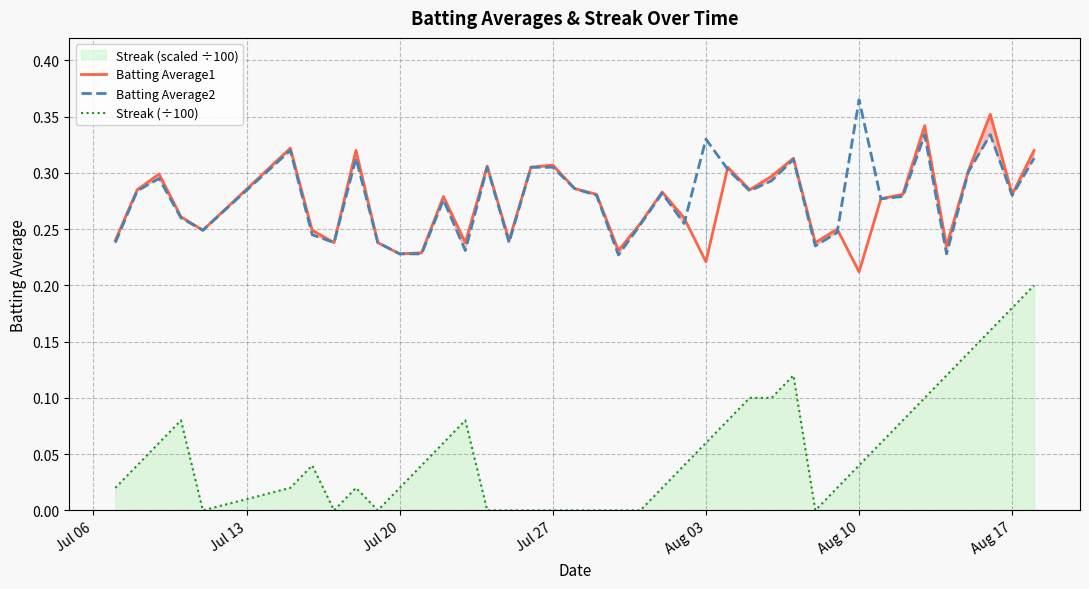

How many lines are shown in the chart?

3